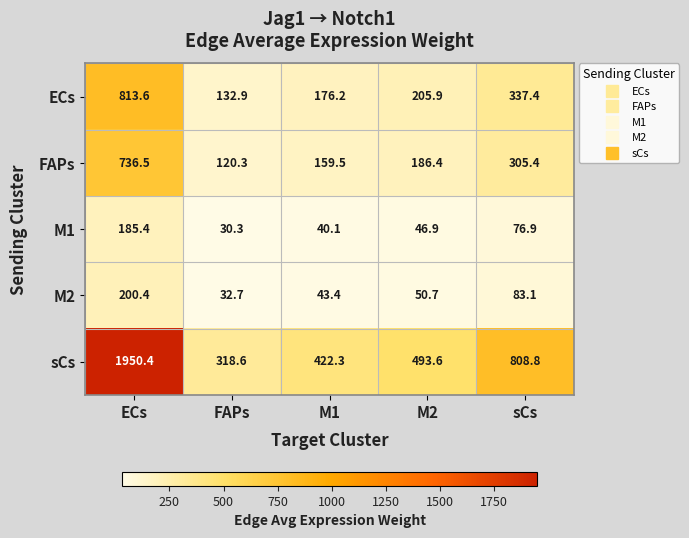

The M1 series shows 76.9 at sCs. True or false?

True